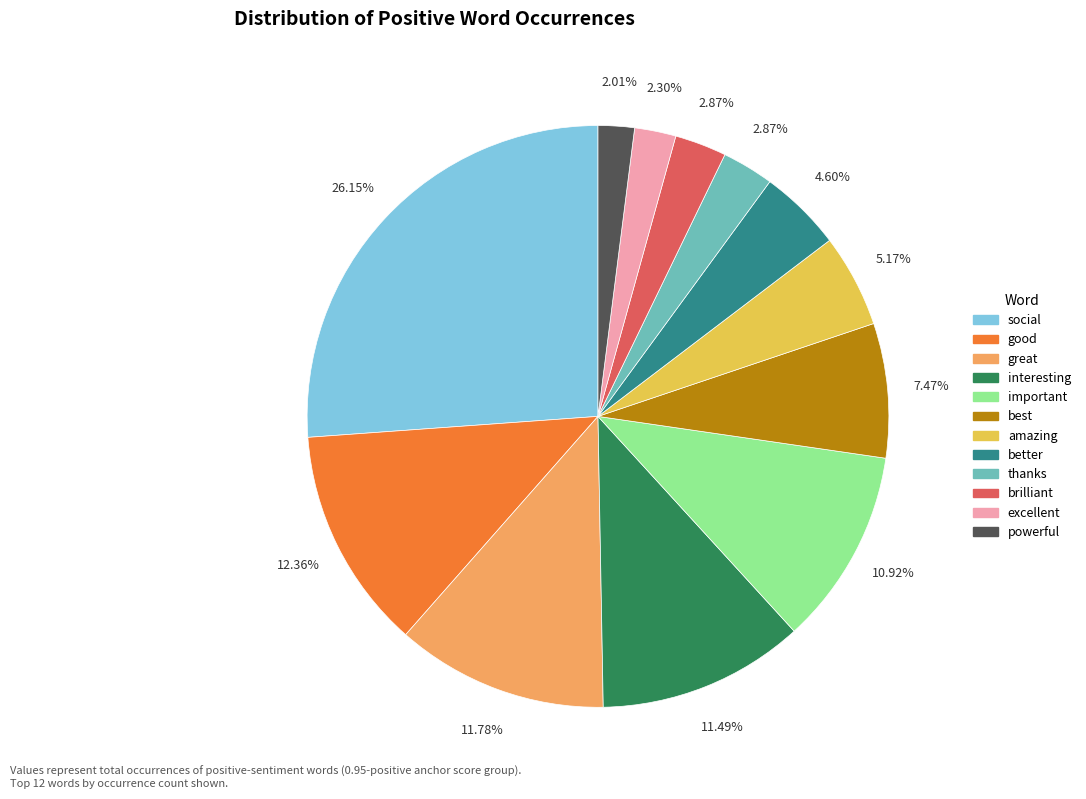

Which slice is the largest?

social